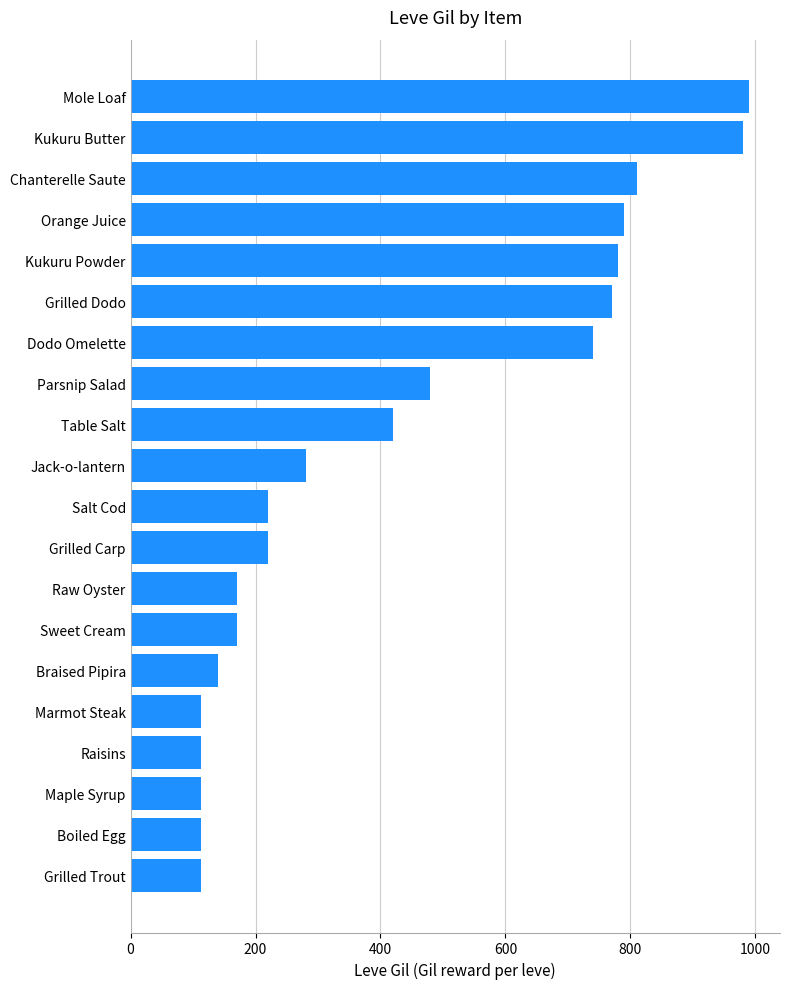

True or false: the data shows 113 at Marmot Steak.

True